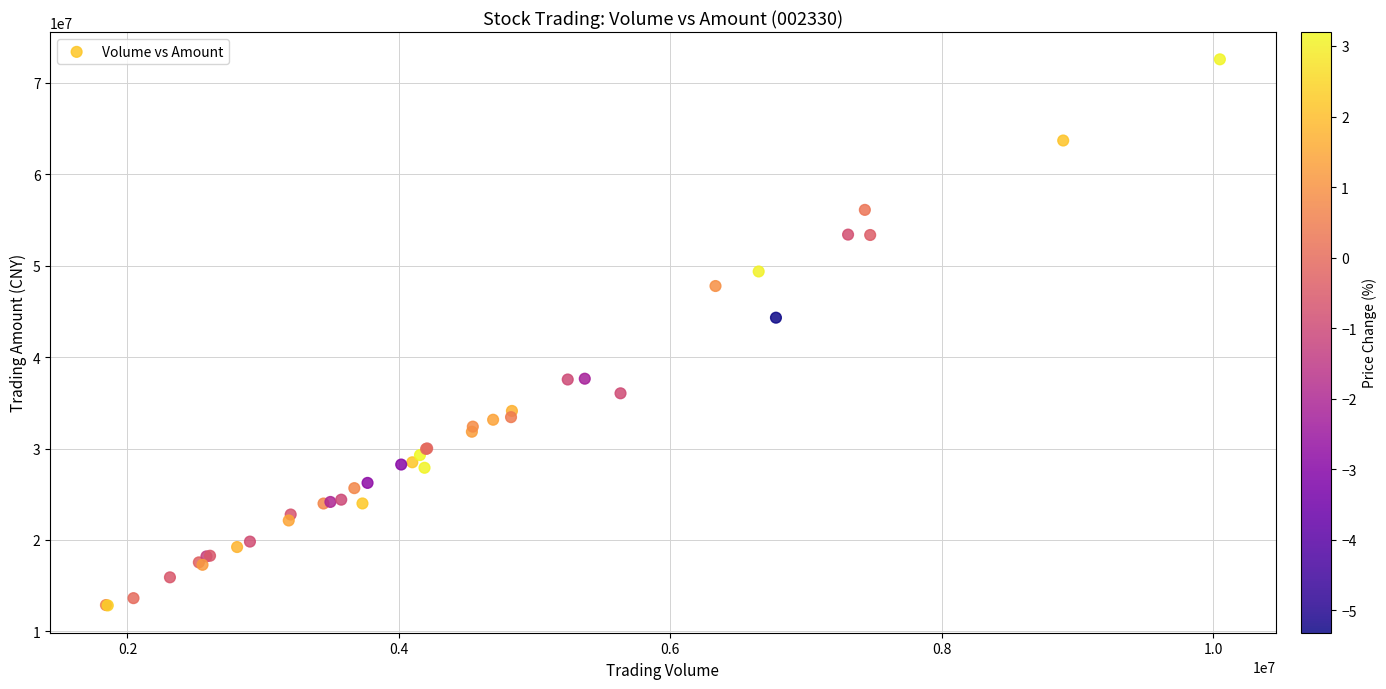

What Y value in the scatter plot is closest to 42709763?

44316024.4